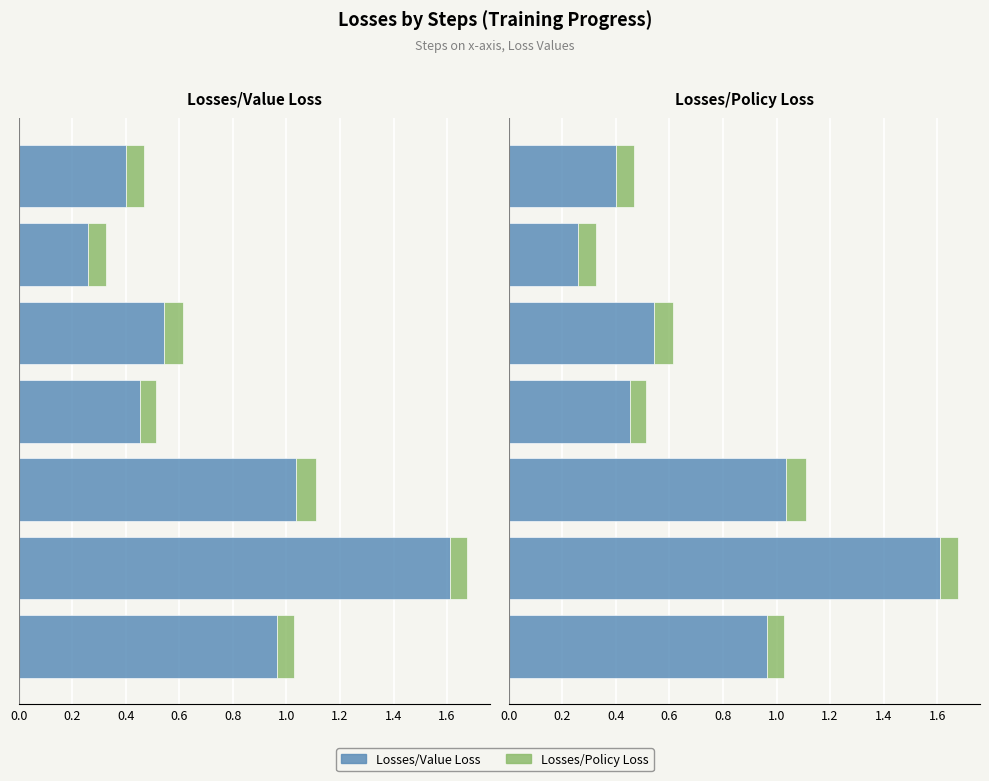

Does the chart contain stacked bars?

No